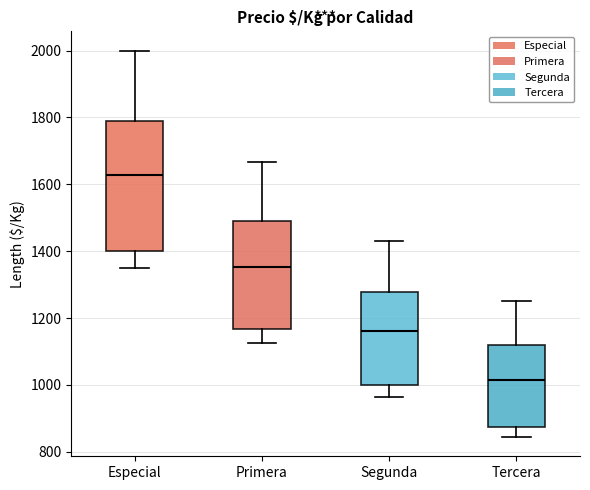

Which box has the highest median line?

Especial